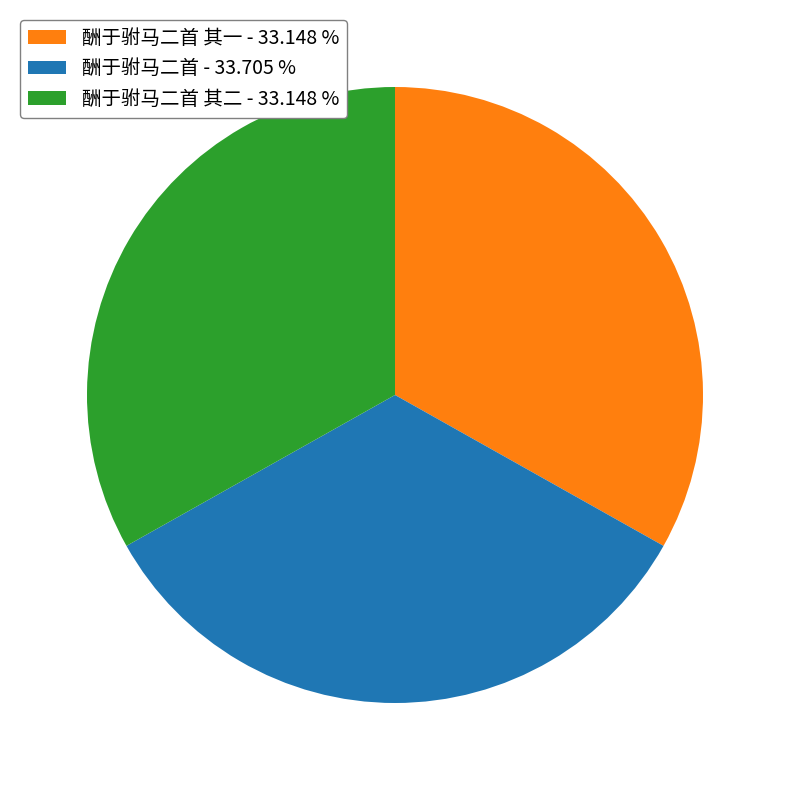

Approximately how many times larger is the value at 酬于驸马二首 - 33.705 % compared to 酬于驸马二首 其一 - 33.148 %?

1.0